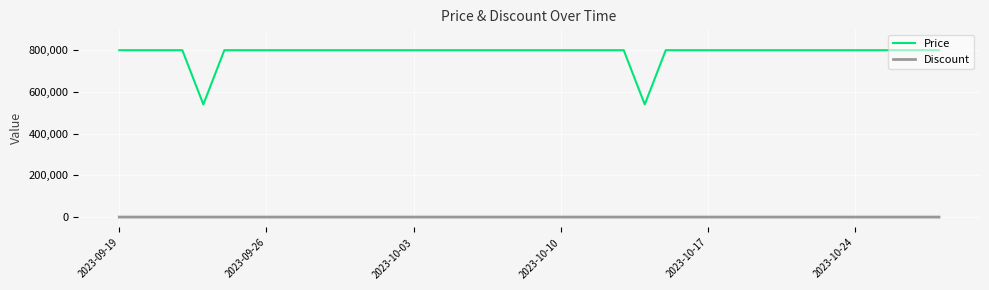

Does the chart have visible grid lines?

Yes